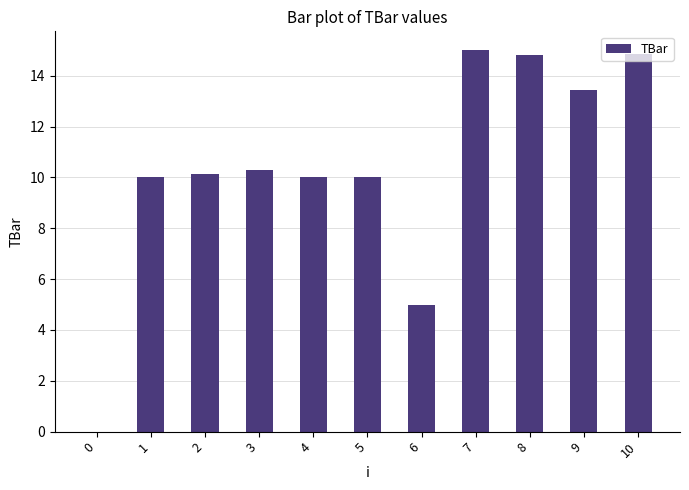

What is the difference between the values at 2 and 6?

5.1